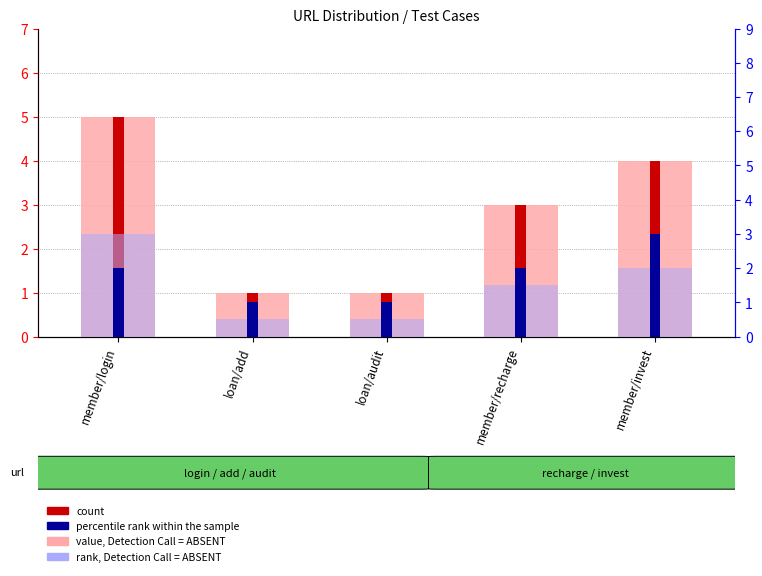

Reading left to right, extract all data points from this chart.

value, Detection Call = ABSENT: member/login=5.0	loan/add=1.0	loan/audit=1.0	member/recharge=3.0	member/invest=4.0
count: member/login=5.0	loan/add=1.0	loan/audit=1.0	member/recharge=3.0	member/invest=4.0
rank, Detection Call = ABSENT: member/login=3.0	loan/add=0.5	loan/audit=0.5	member/recharge=1.5	member/invest=2.0
percentile rank within the sample: member/login=2.0	loan/add=1.0	loan/audit=1.0	member/recharge=2.0	member/invest=3.0